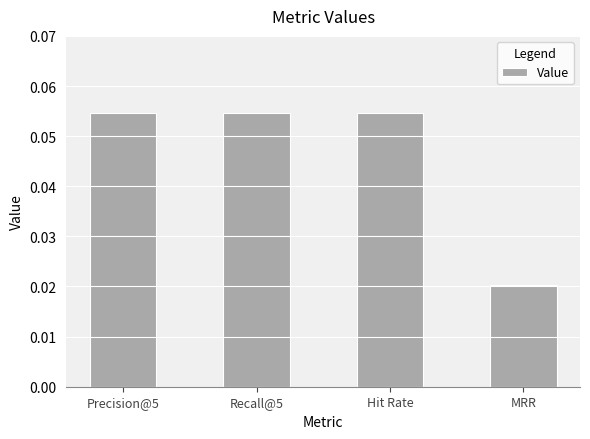

What is the label of the 2nd bar from the right?

Hit Rate